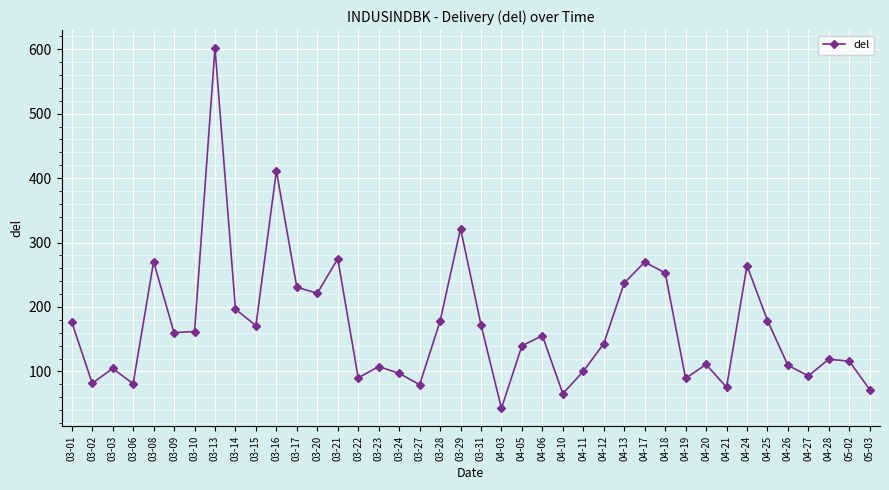

At which category does the data reach its first local peak?

03-03